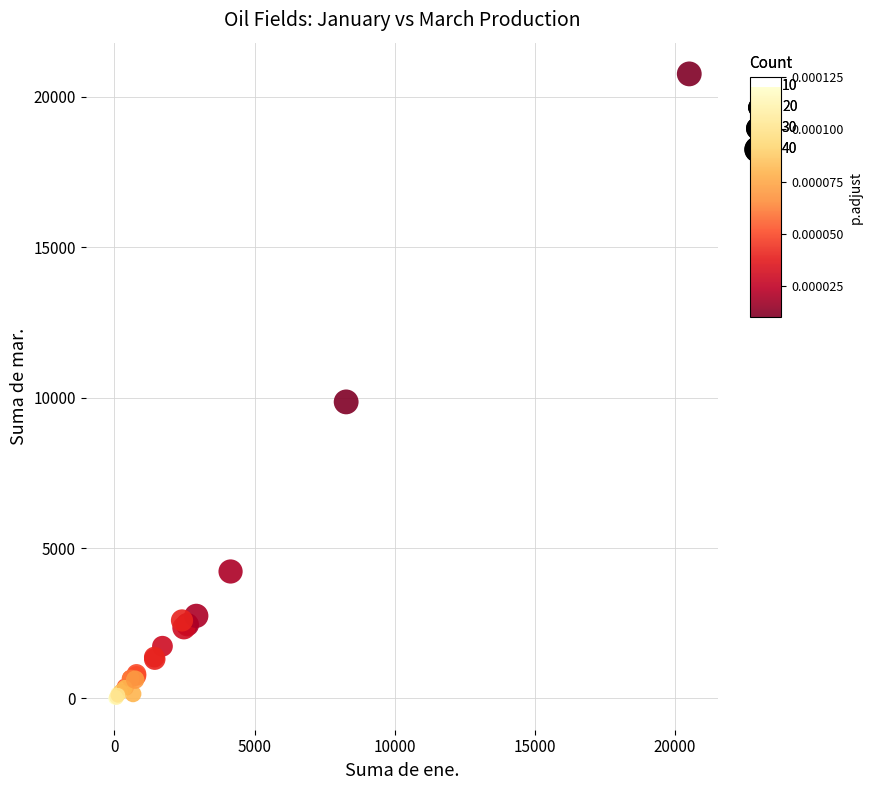

What Y value in the scatter plot is closest to 10380?

9858.3